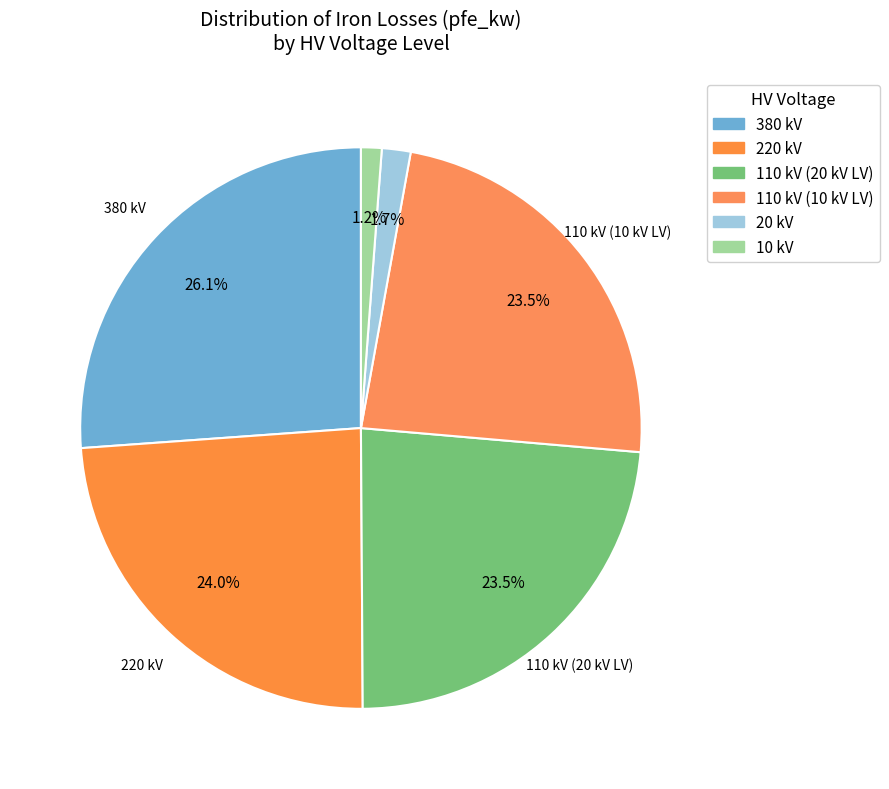

How many slices are in this pie chart?

6